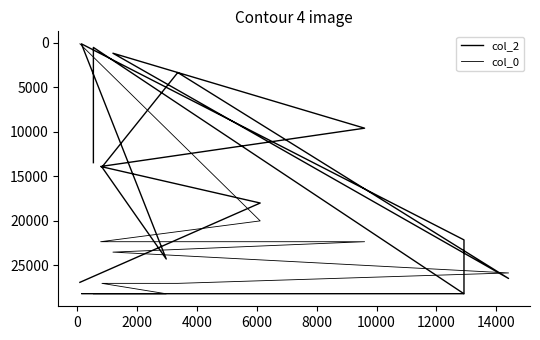

Rank the series by their maximum value, from highest to lowest.

col_2, col_0